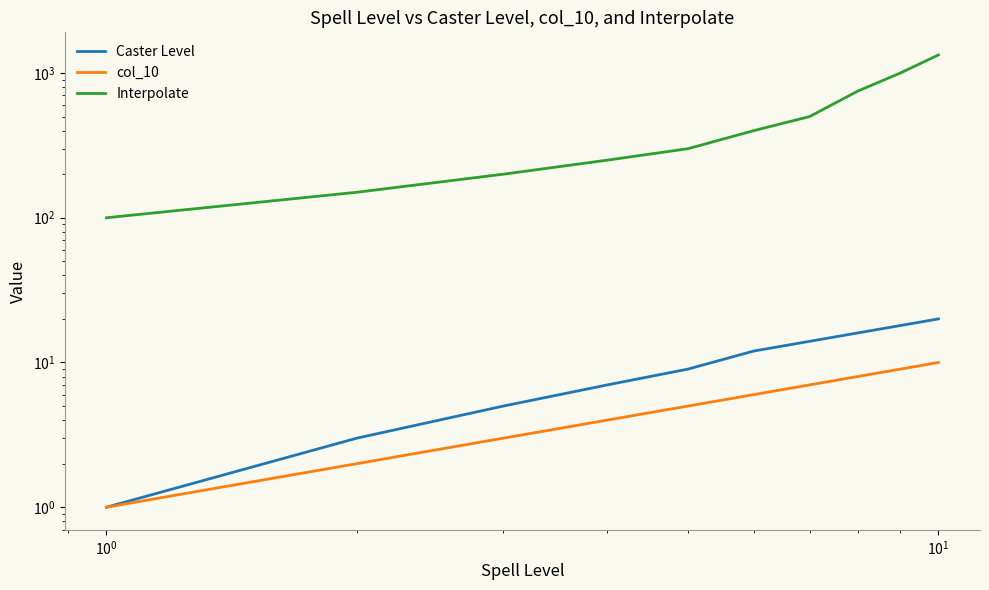

What is the maximum value shown in the chart?

1333